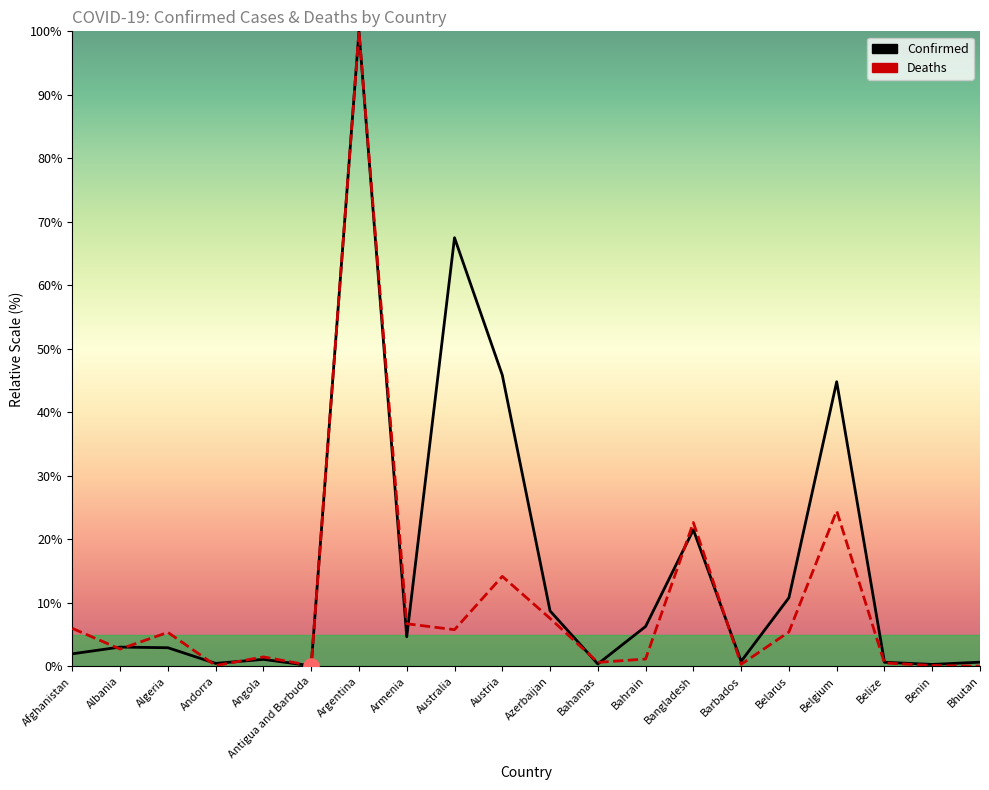

At how many categories does at least one series exceed 58?

2